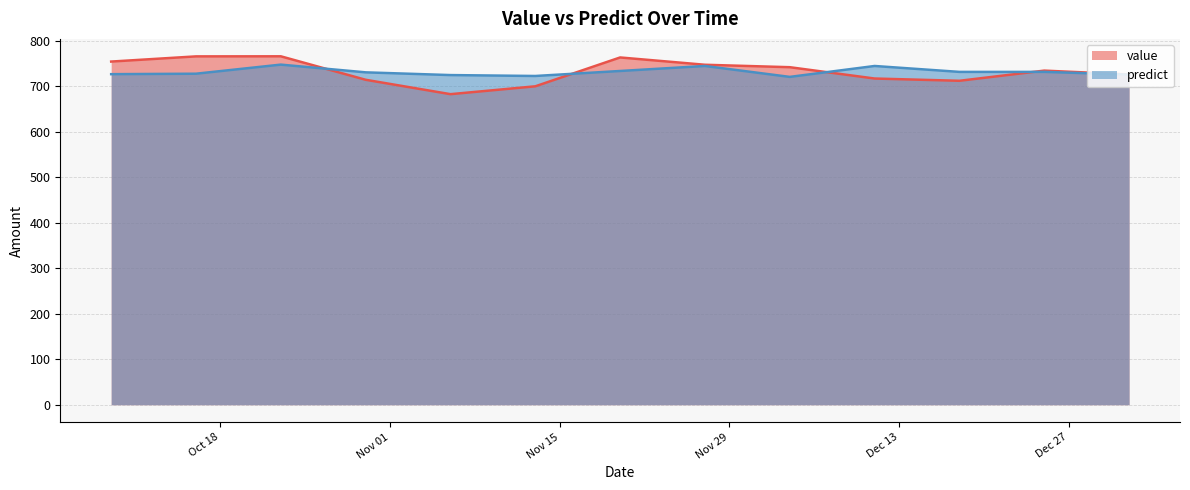

What is the highest value of the value series?

766.3